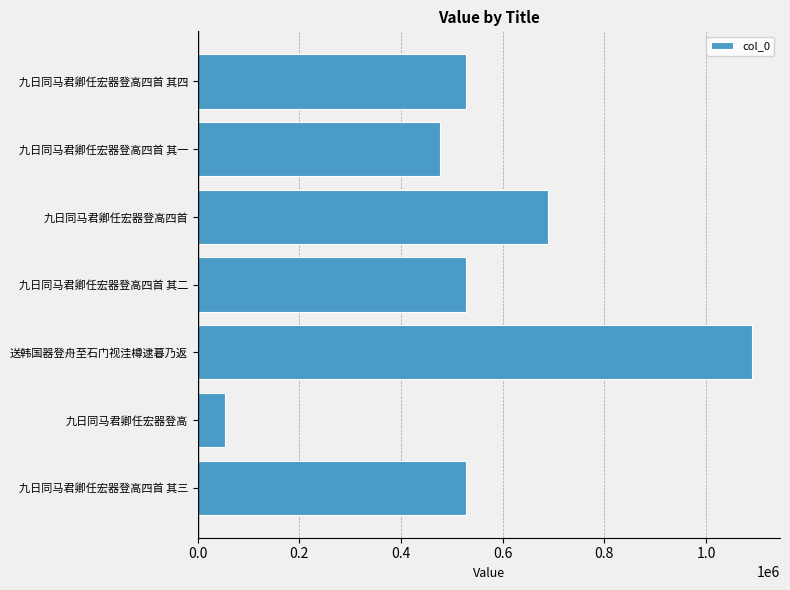

What value does the data have at 九日同马君卿任宏器登高四首 其二, to the nearest 100?

527800